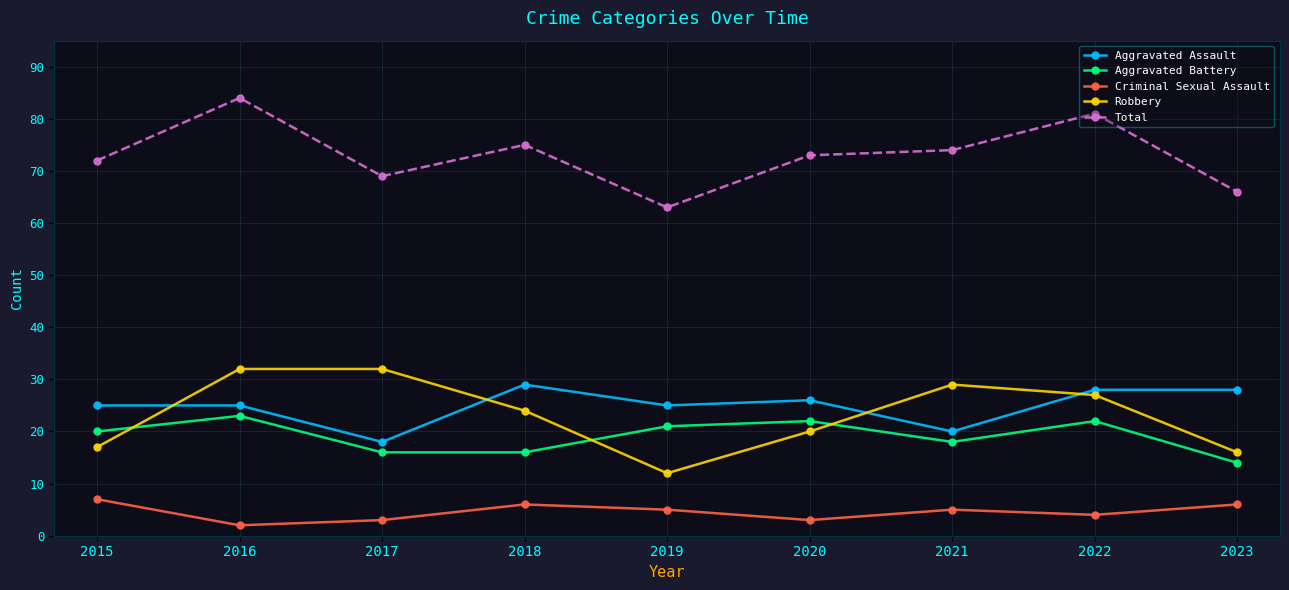

Reading right to left, what are all the values shown in this chart?

Aggravated Assault: 2023=28	2022=28	2021=20	2020=26	2019=25	2018=29	2017=18	2016=25	2015=25
Aggravated Battery: 2023=14	2022=22	2021=18	2020=22	2019=21	2018=16	2017=16	2016=23	2015=20
Criminal Sexual Assault: 2023=6	2022=4	2021=5	2020=3	2019=5	2018=6	2017=3	2016=2	2015=7
Robbery: 2023=16	2022=27	2021=29	2020=20	2019=12	2018=24	2017=32	2016=32	2015=17
Total: 2023=66	2022=81	2021=74	2020=73	2019=63	2018=75	2017=69	2016=84	2015=72